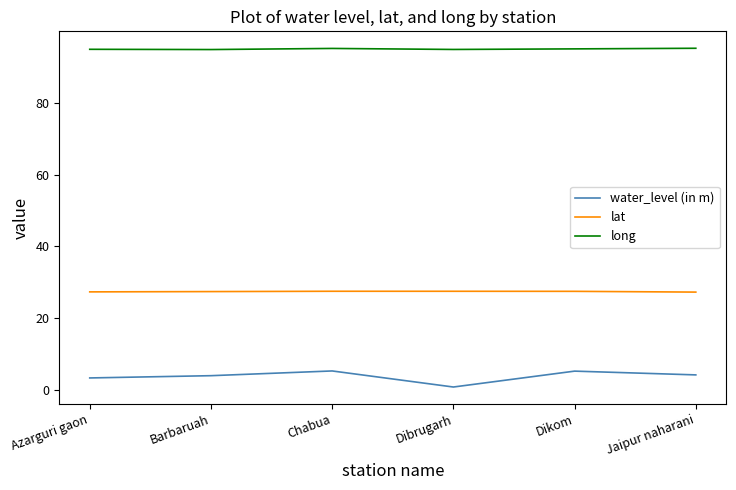

Does the chart have visible grid lines?

No